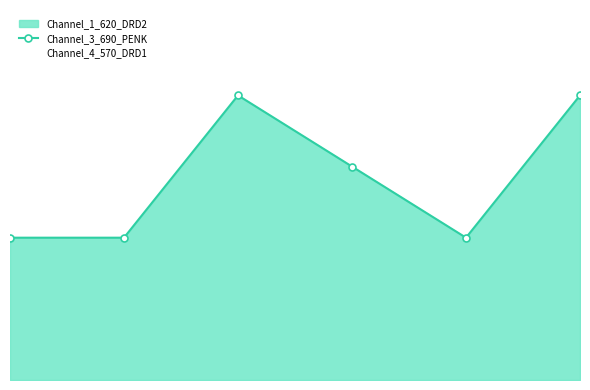

What is the change in value from 3 to 5?

+1